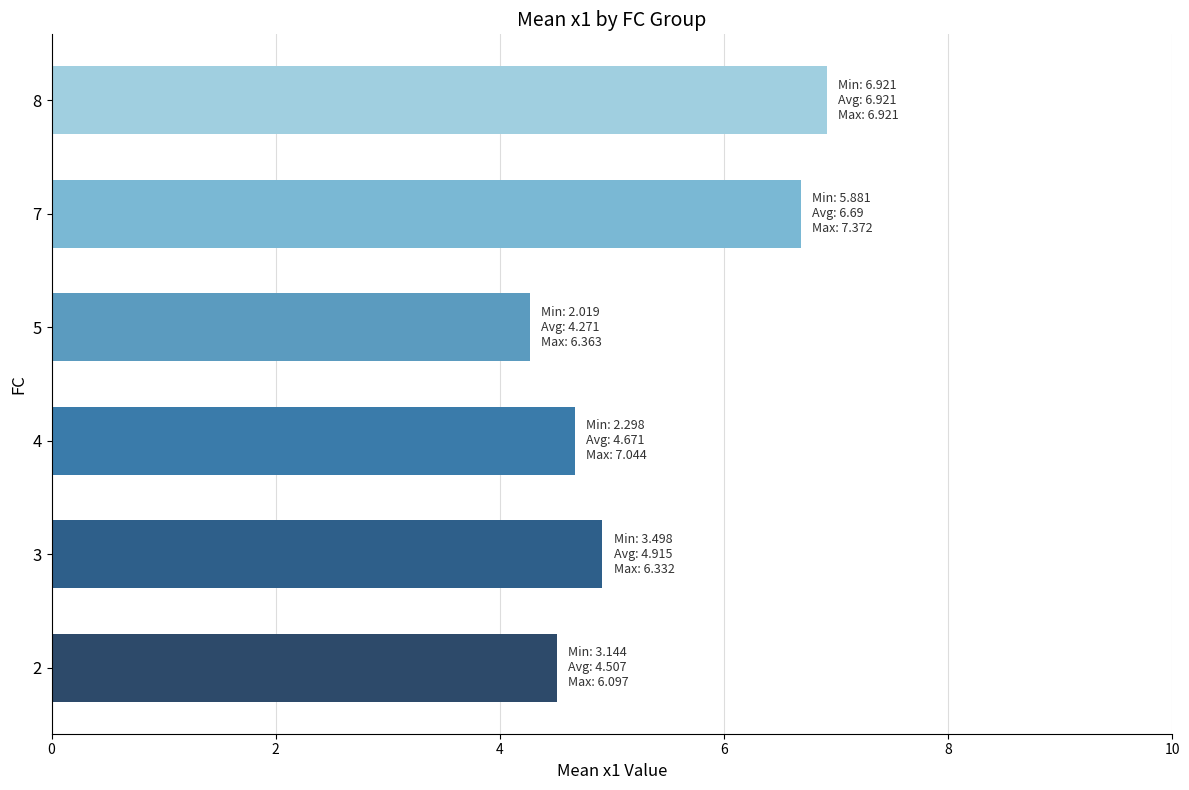

The chart shows a value of 4.3 at 5. True or false?

True